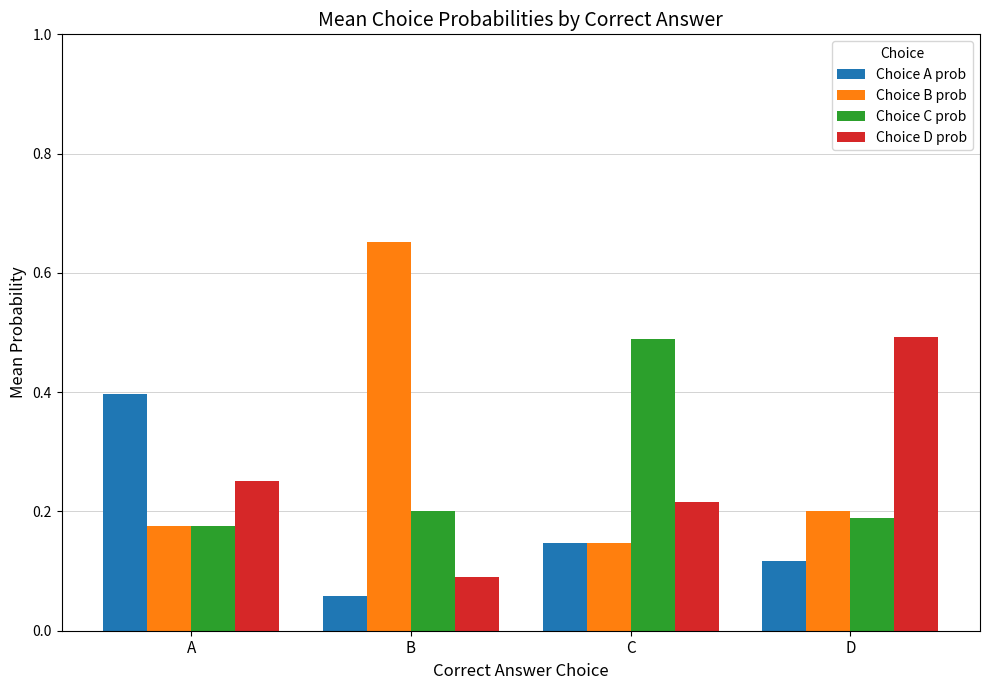

List the labels in order of Choice D prob value, largest first.

D, A, C, B